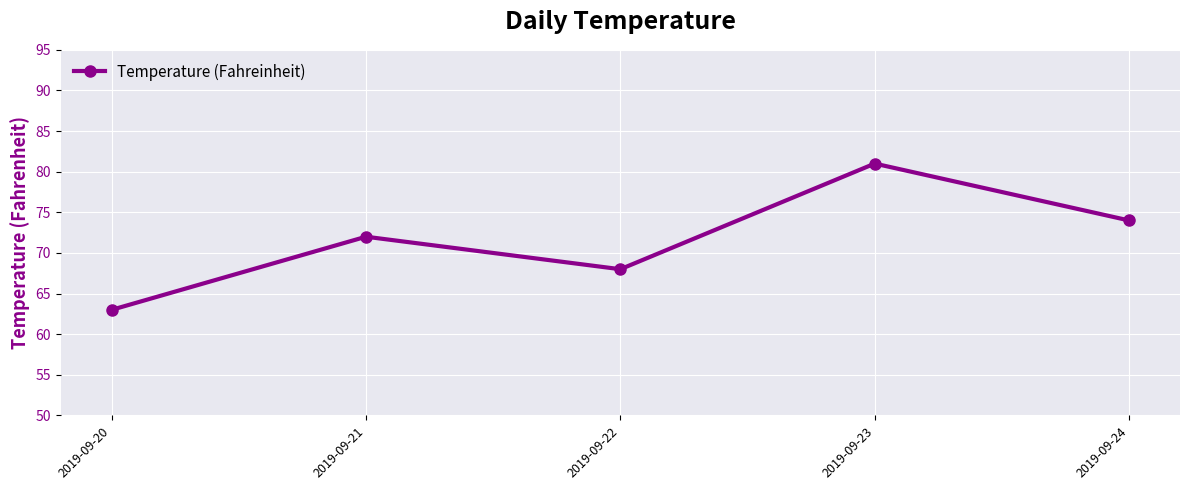

The chart shows a value of 38 at 2019-09-24. True or false?

False